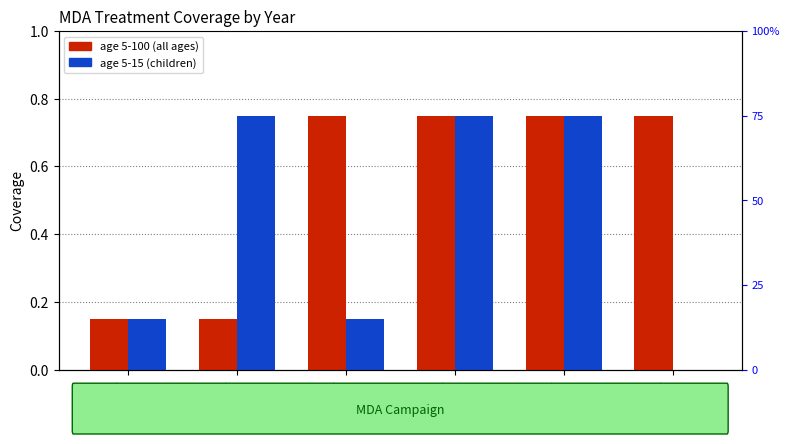

What position from the left is 2018.5?

6